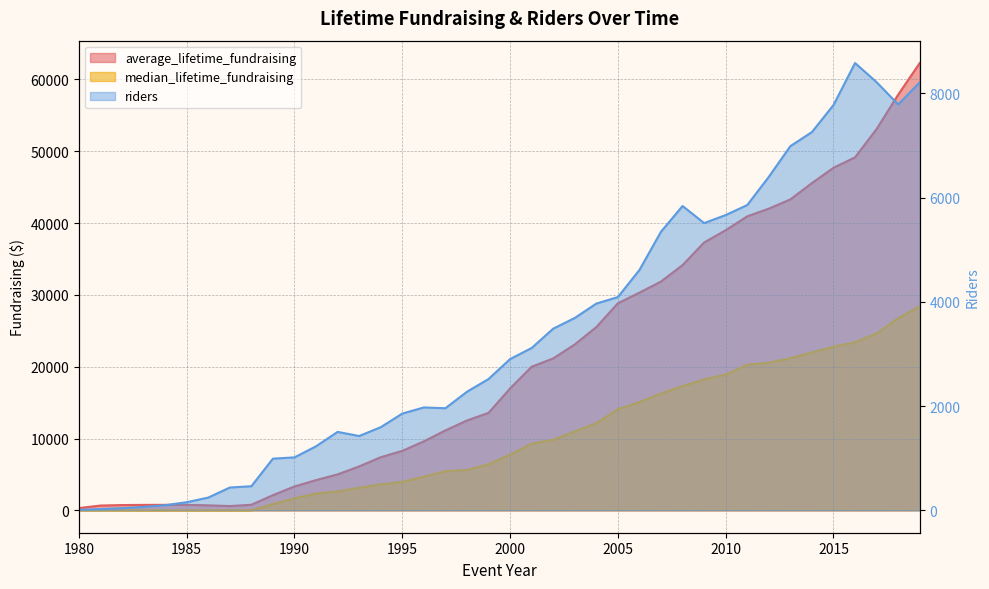

Reading left to right, list all the values displayed in this chart.

average_lifetime_fundraising: 1980=316.7	1981=670.3	1982=738.4	1983=760.6	1984=768.7	1985=761.7	1986=697.5	1987=598.1	1988=775.7	1989=2116.5	1990=3327.4	1991=4209.5	1992=5008.2	1993=6115.9	1994=7398.0	1995=8281.5	1996=9606.8	1997=11129.4	1998=12510.3	1999=13573.2	2000=16970.1	2001=19995.5	2002=21155.0	2003=23097.7	2004=25512.9	2005=28827.0	2006=30308.9	2007=31854.6	2008=34146.5	2009=37290.5	2010=39001.6	2011=40930.0	2012=42000.8	2013=43290.4	2014=45560.8	2015=47690.8	2016=49146.1	2017=53085.6	2018=57868.3	2019=62272.6
median_lifetime_fundraising: 1980=0.0	1981=0.0	1982=0.0	1983=0.0	1984=0.0	1985=0.0	1986=0.0	1987=0.0	1988=0.0	1989=884.5	1990=1674.0	1991=2350.0	1992=2636.0	1993=3145.2	1994=3622.0	1995=3975.0	1996=4696.5	1997=5461.4	1998=5615.0	1999=6440.2	2000=7751.0	2001=9294.0	2002=9822.0	2003=10994.8	2004=12144.0	2005=14083.9	2006=15069.0	2007=16273.0	2008=17310.0	2009=18232.9	2010=18914.8	2011=20276.5	2012=20552.5	2013=21185.0	2014=21983.3	2015=22788.6	2016=23396.0	2017=24635.5	2018=26748.9	2019=28404.9
riders: 1980=9.0	1981=24.0	1982=41.0	1983=66.0	1984=99.0	1985=156.0	1986=245.0	1987=438.0	1988=463.0	1989=992.0	1990=1016.0	1991=1229.0	1992=1505.0	1993=1426.0	1994=1595.0	1995=1856.0	1996=1974.0	1997=1959.0	1998=2275.0	1999=2519.0	2000=2902.0	2001=3114.0	2002=3485.0	2003=3690.0	2004=3966.0	2005=4091.0	2006=4611.0	2007=5345.0	2008=5838.0	2009=5510.0	2010=5664.0	2011=5856.0	2012=6397.0	2013=6986.0	2014=7256.0	2015=7774.0	2016=8580.0	2017=8213.0	2018=7785.0	2019=8209.0